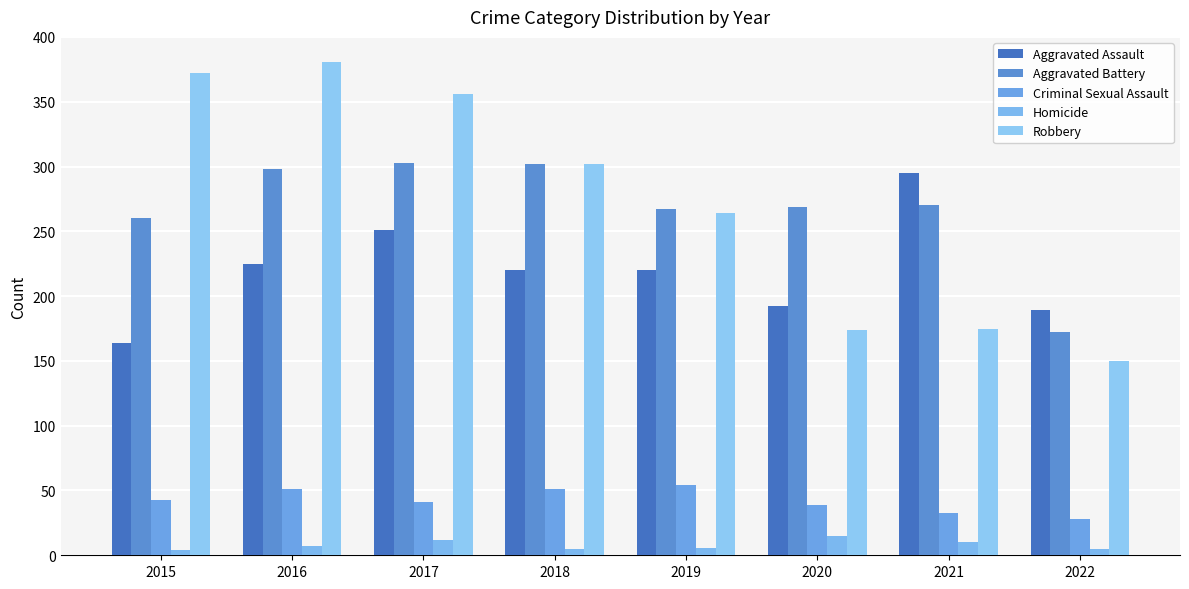

What is the minimum value for Criminal Sexual Assault?

28